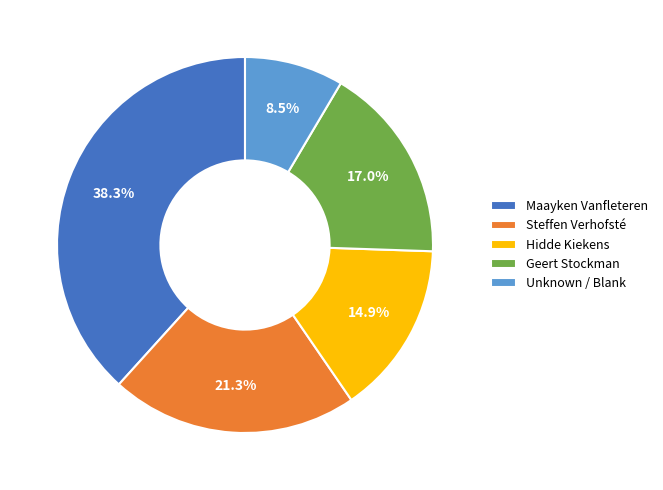

Rank the categories by value from highest to lowest.

Maayken Vanfleteren, Steffen Verhofsté, Geert Stockman, Hidde Kiekens, Unknown / Blank